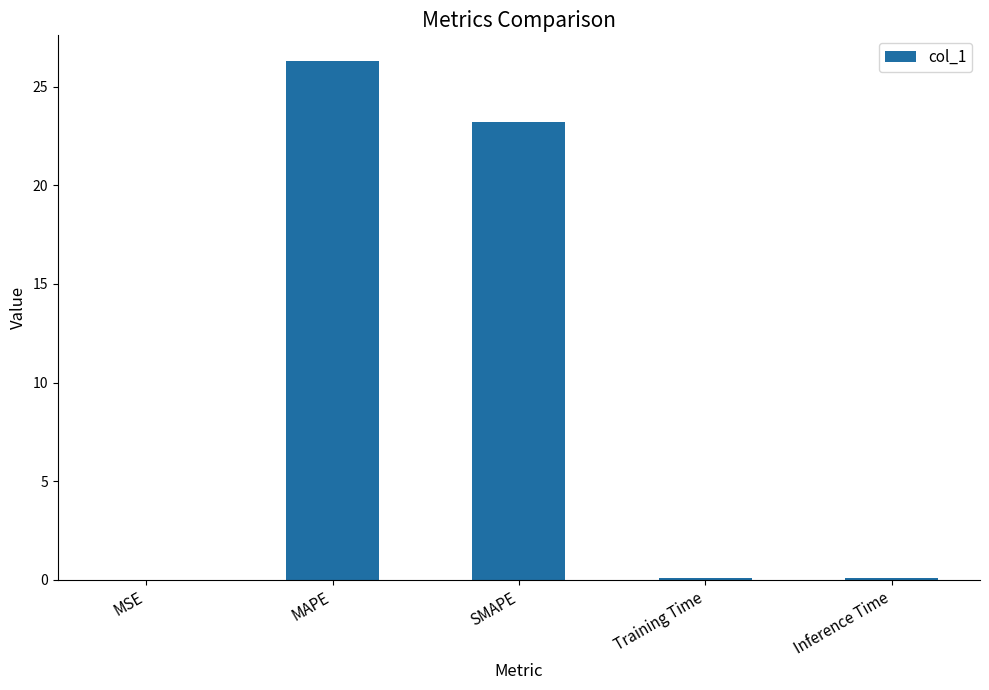

What is the sum of all values?

49.7